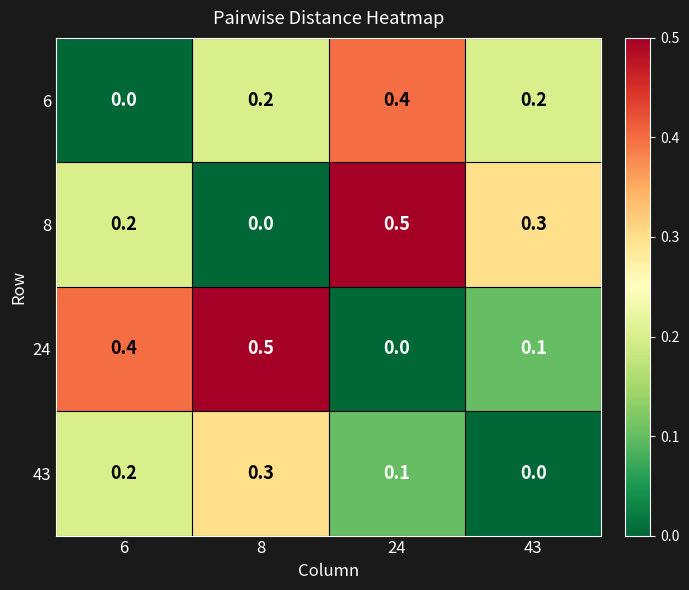

Between 8 and 43, which series saw the biggest shift?

24